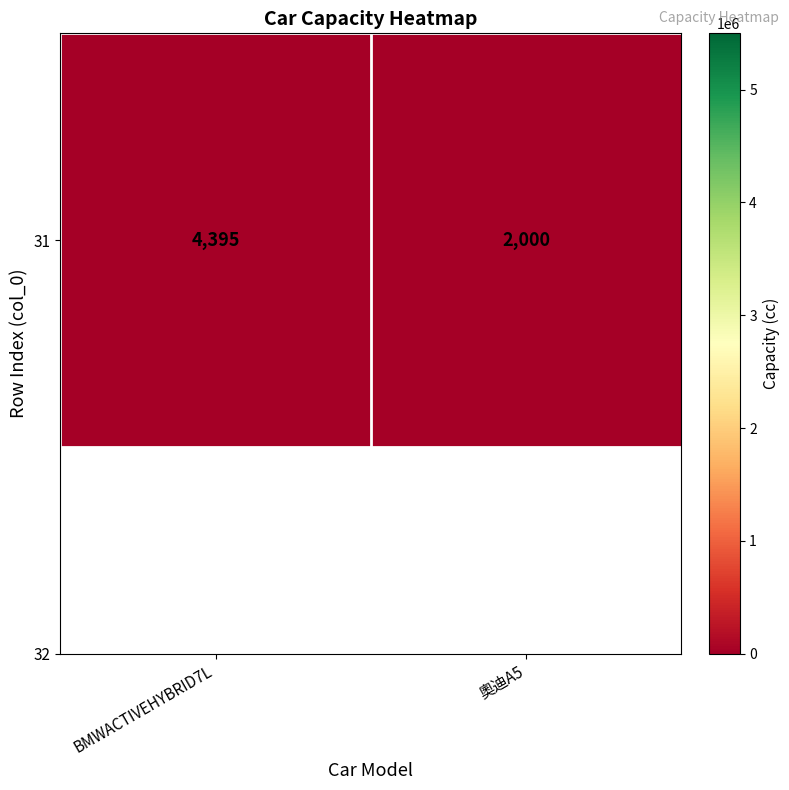

At which category does the chart reach its minimum across all series?

奧迪A5